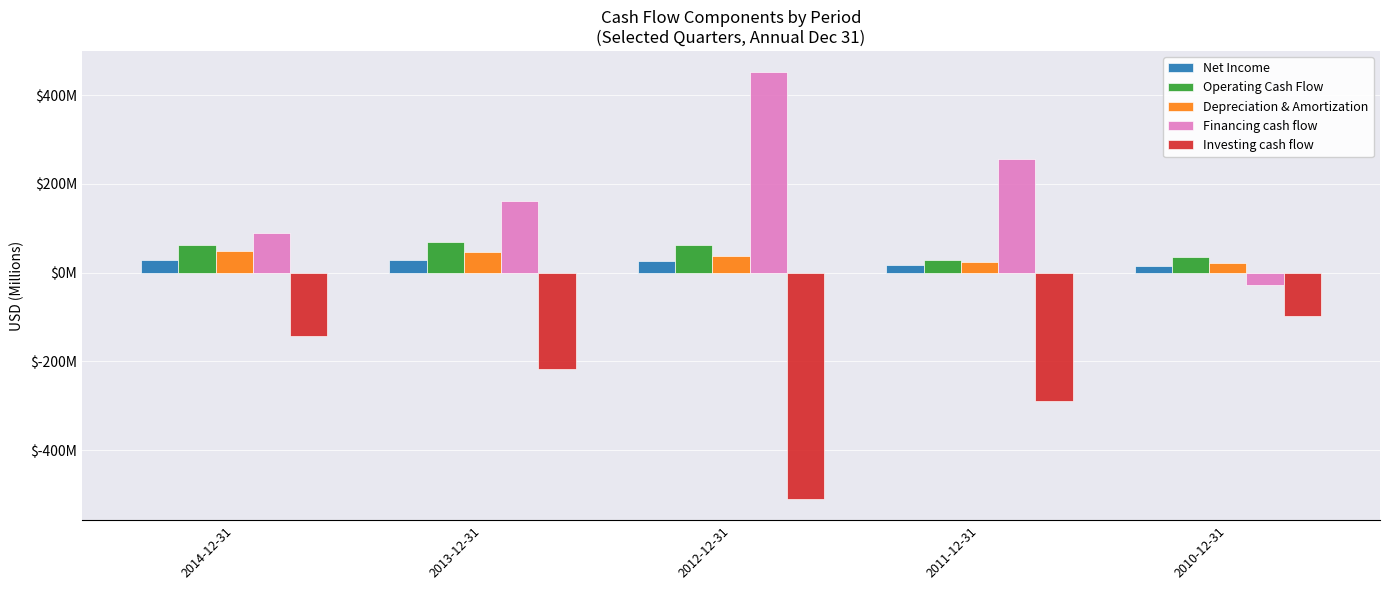

Does the chart contain stacked bars?

No